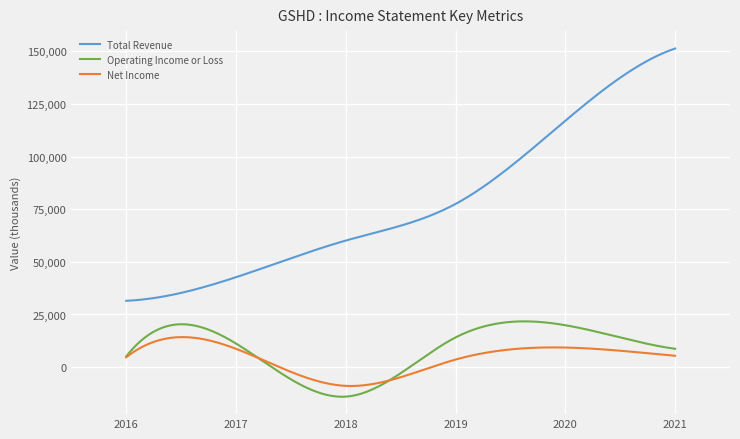

What is the smallest value displayed?

-14054.8